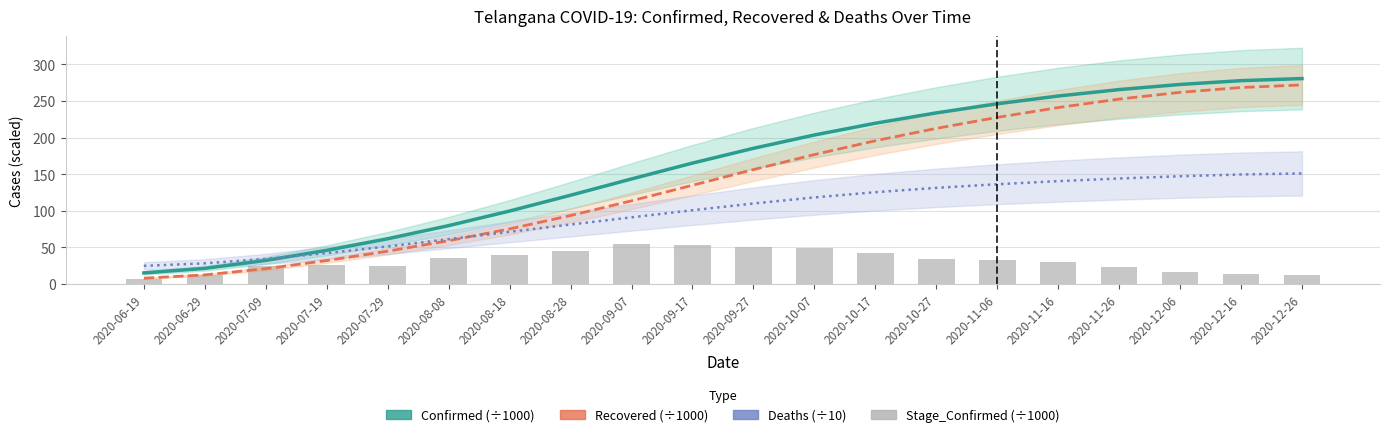

What is the sum of the Deaths (smoothed, scaled ÷10) values at 2020-07-09 and 2020-09-17?

135.0